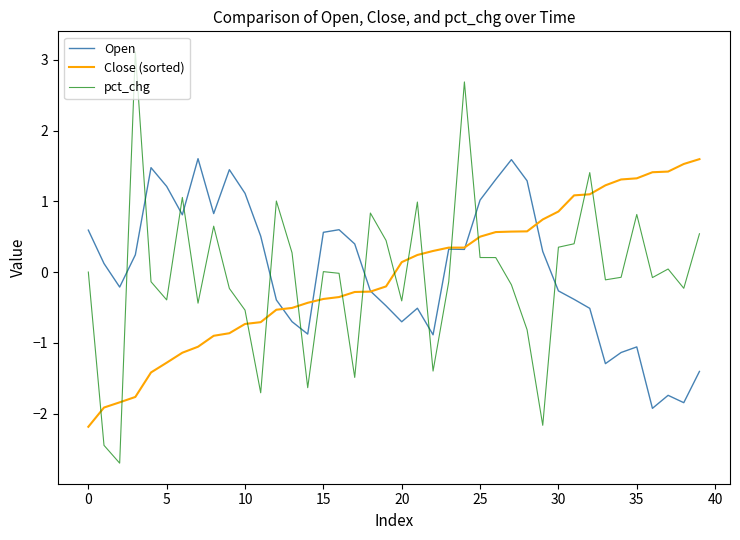

Which series has the widest spread of values?

pct_chg